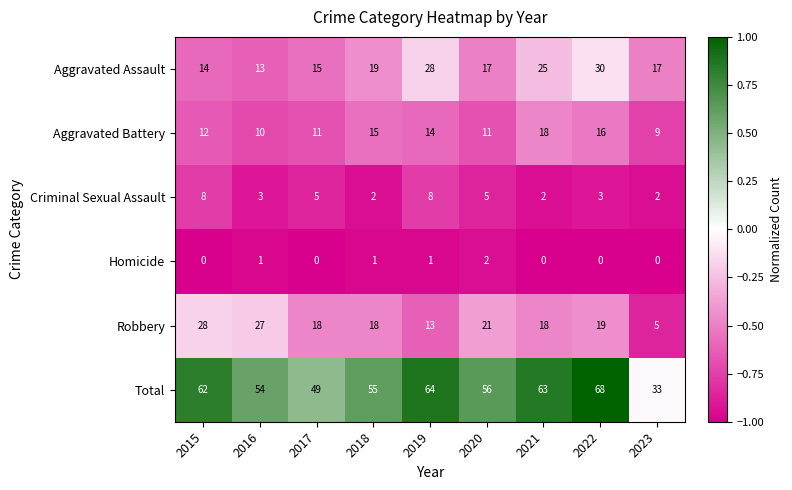

At which category is the sum across all series the highest?

2022